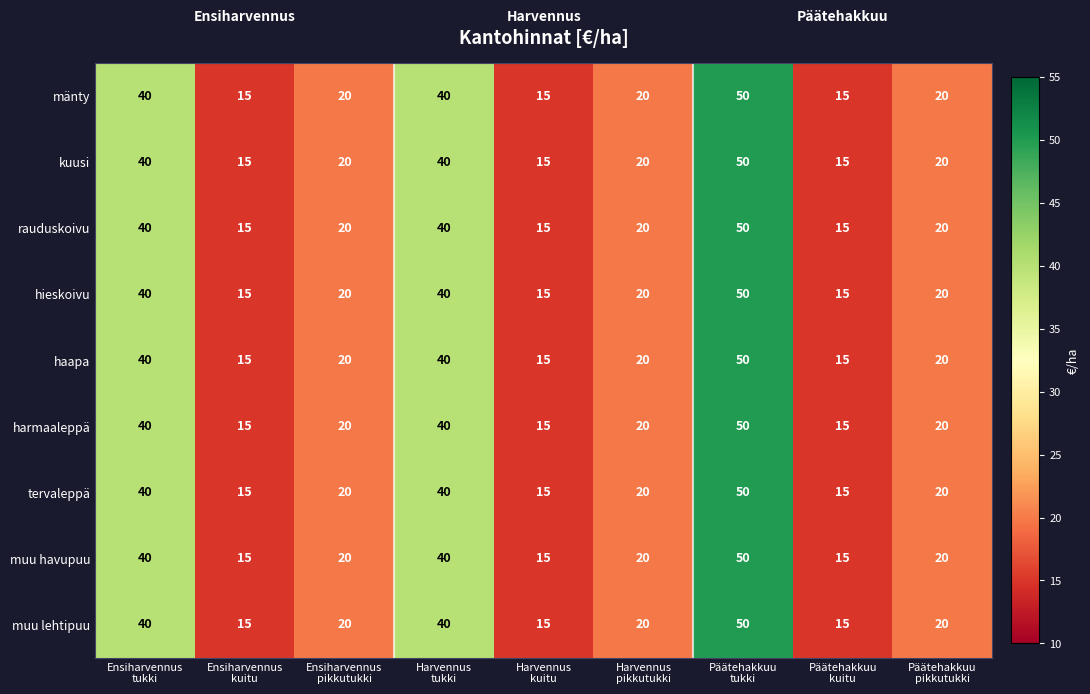

What is the lowest value of the kuusi series?

15